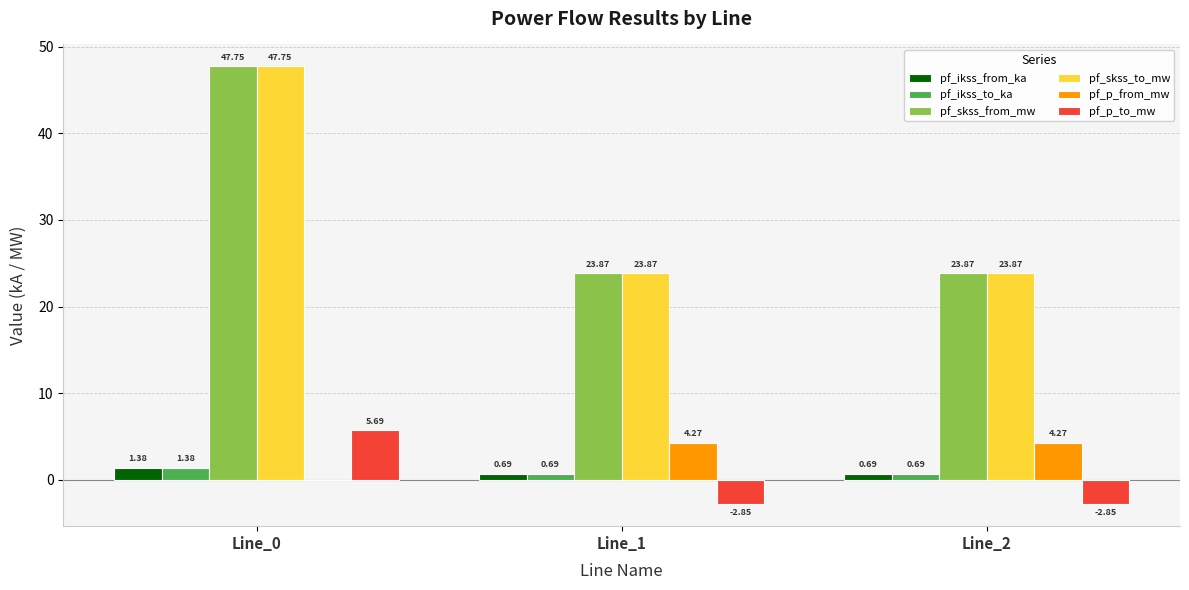

What is the spread (max minus min) of values at Line_1?

26.7